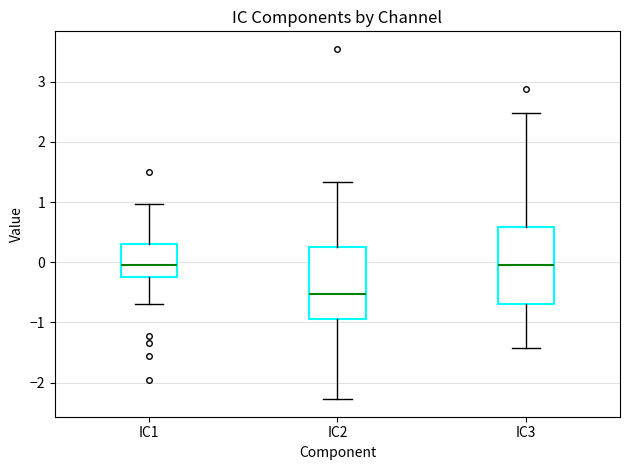

Reading left to right, transcribe this box plot: for each box, give where its median line is, the range the box spans, and where its two whiskers end, as read against the y-axis. The values are not printed on the chart, so give them approximately, as read against the axis.

IC1: median 0.0, box -0.2 to 0.3, whiskers -0.7 to 1.0
IC2: median -0.5, box -0.9 to 0.3, whiskers -2.3 to 1.3
IC3: median -0.1, box -0.7 to 0.6, whiskers -1.4 to 2.5